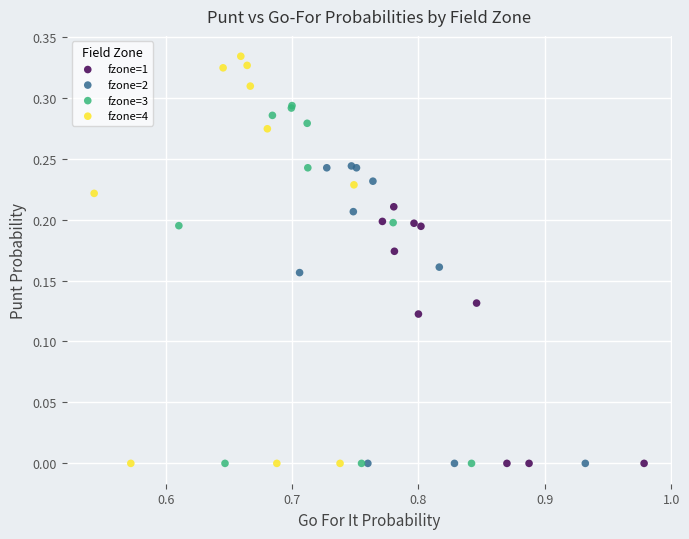

Which series has the largest Y range (max minus min)?

fzone=4